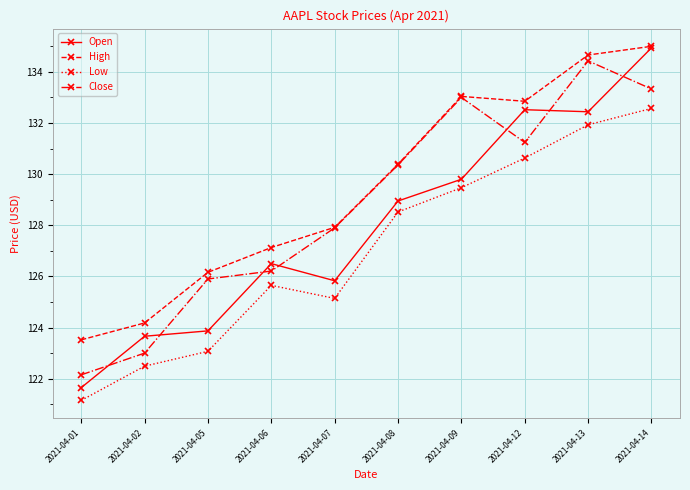

List the series in order of their overall mean, highest first.

High, Close, Open, Low